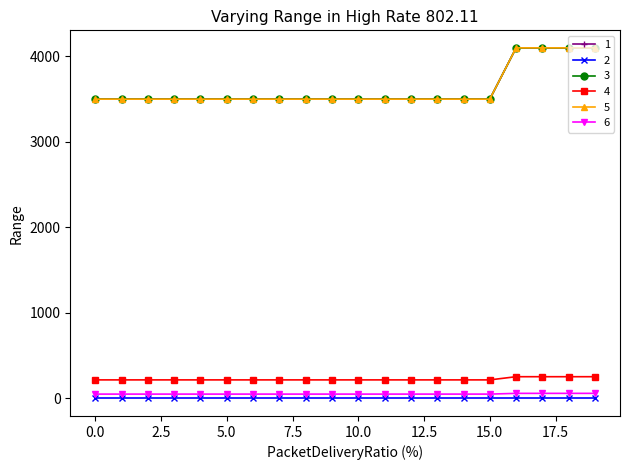

Rank the categories by 6 value from highest to lowest.

16, 17, 18, 19, 0, 1, 2, 3, 4, 5, 6, 7, 8, 9, 10, 11, 12, 13, 14, 15